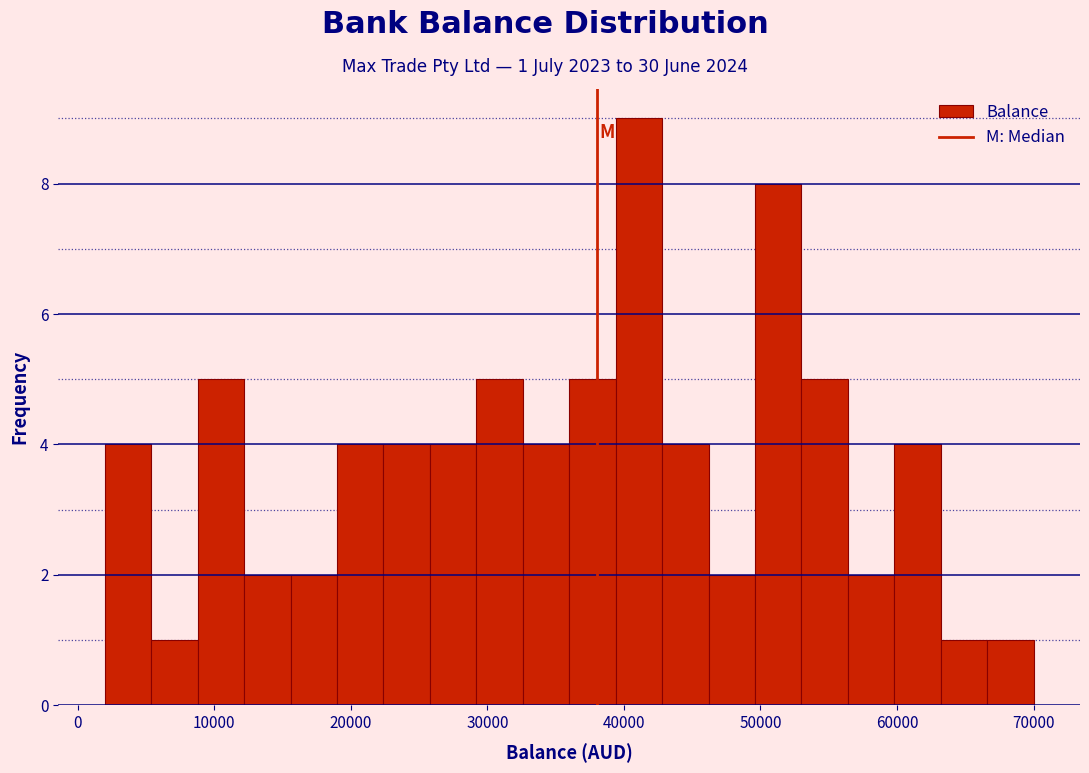

Read against the x-axis, roughly where is the centre of the tallest bar?

41000